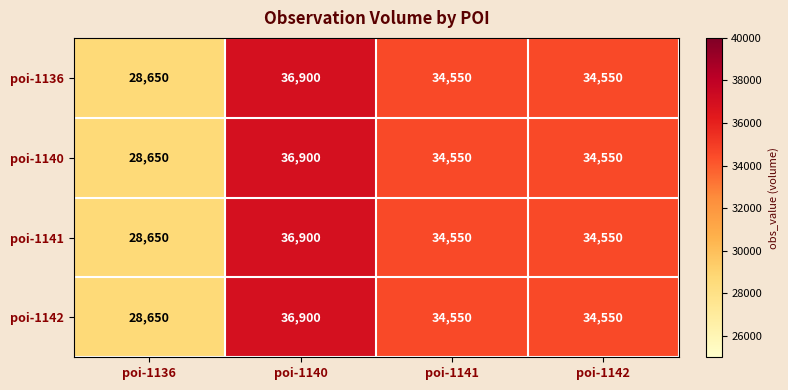

Where does the poi-1136 series first go above 34550?

poi-1140